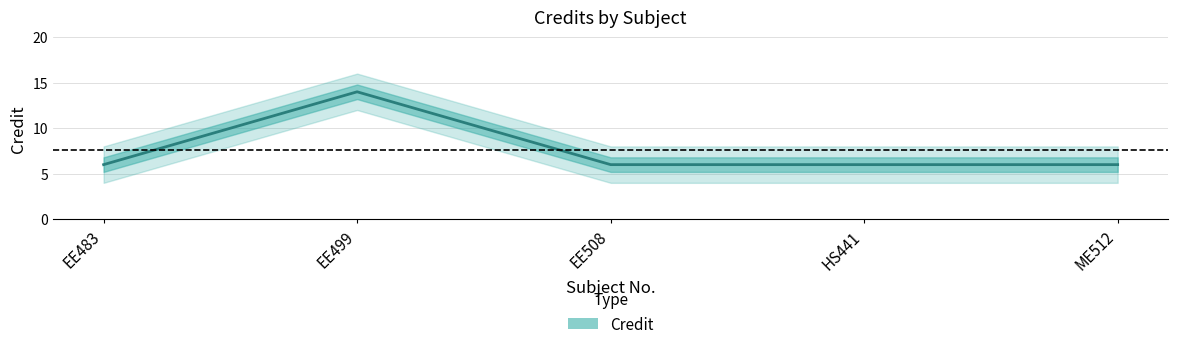

At which category does the chart reach its minimum across all series?

EE483